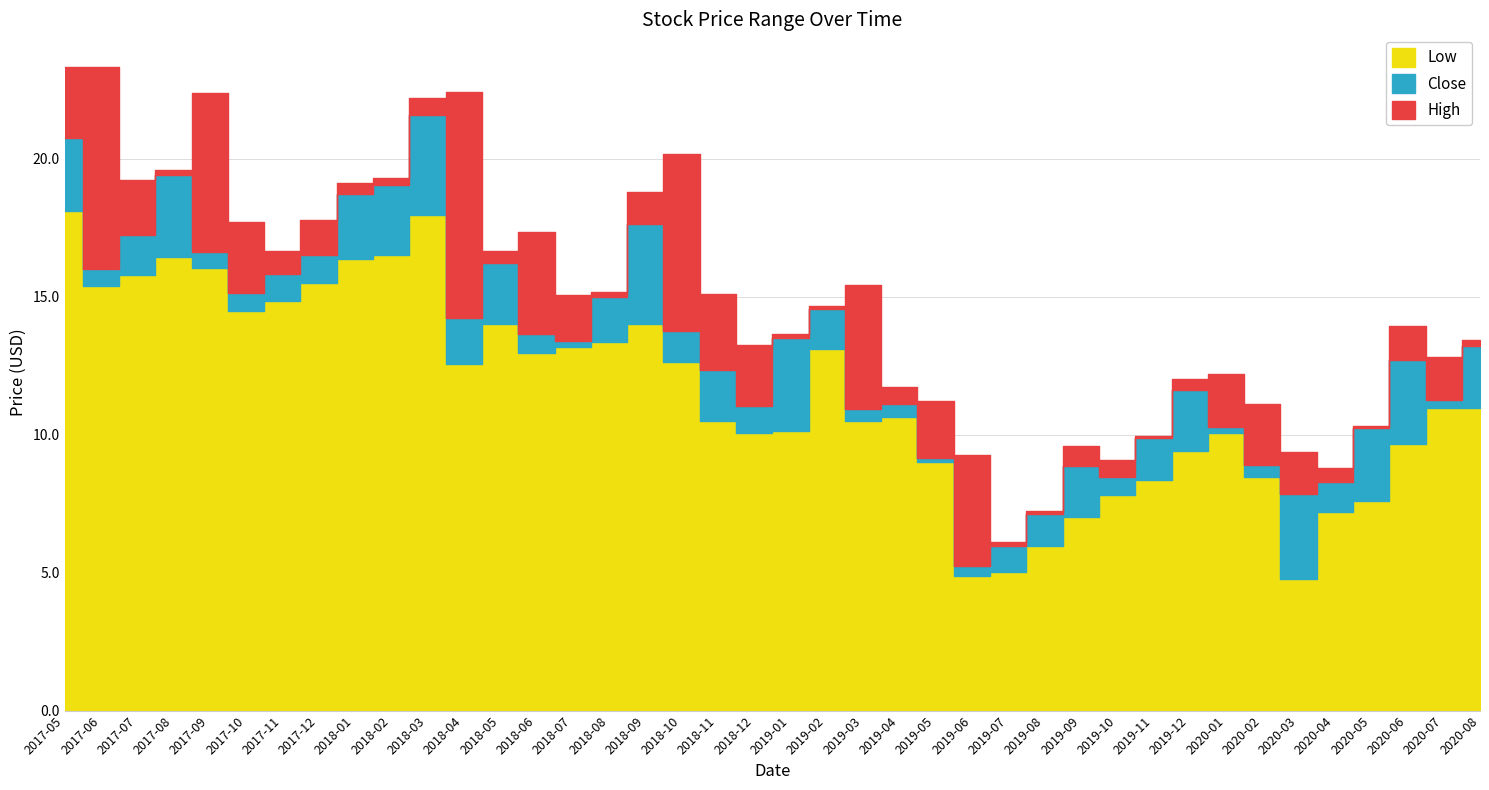

What is the difference between the maximum and minimum values in the Low series?

13.3